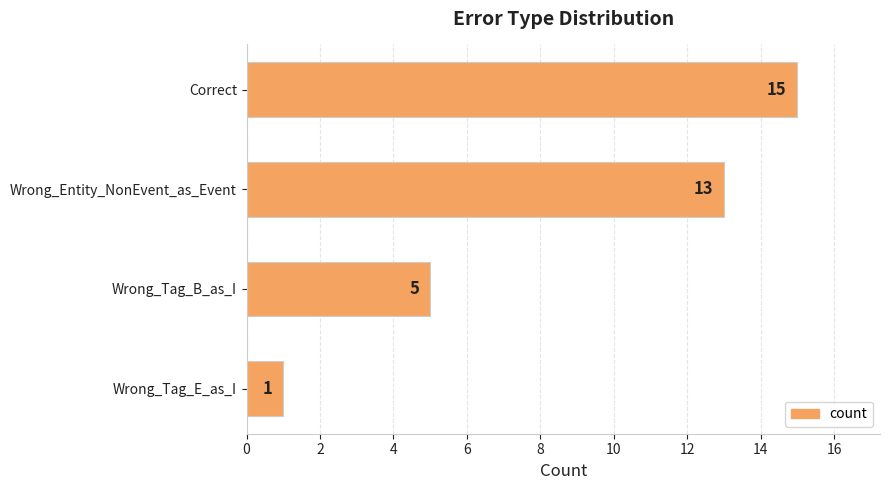

Is it true that the value at Correct is 15?

True